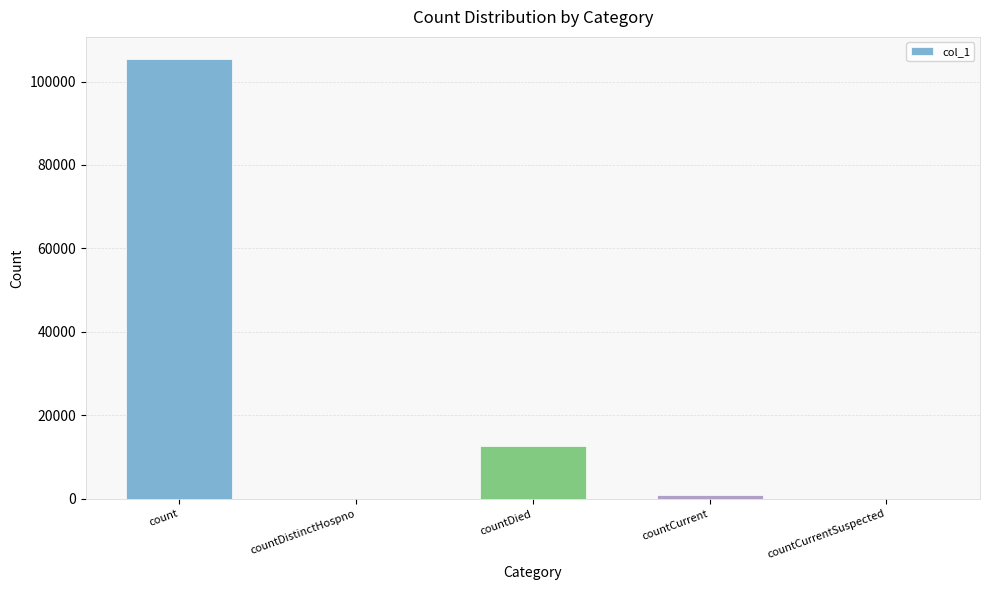

Reading left to right, list all the values displayed in this chart.

105419	0	12634	832	0